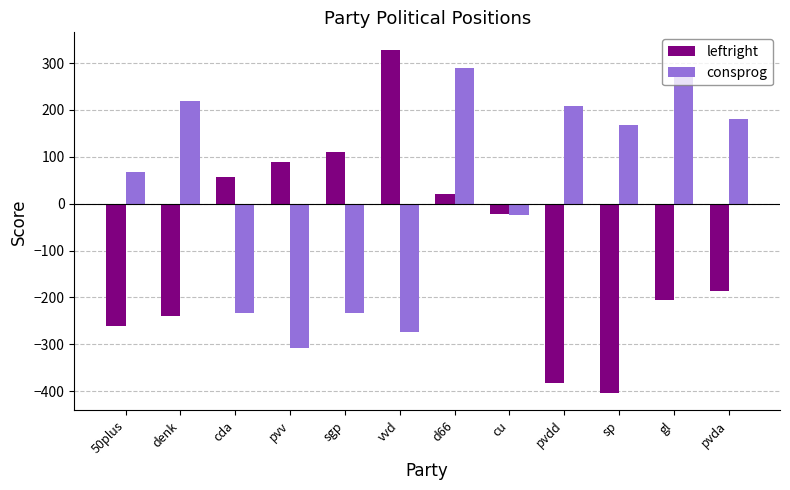

Is it true that consprog equals 292 at gl?

True